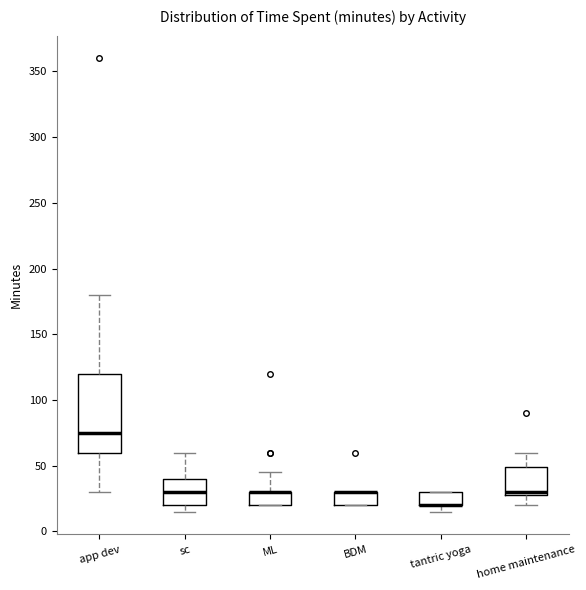

Reading left to right, read every box against the y-axis: the position of its median line, the range the box covers, and the ends of its whiskers. The values are not printed on the chart, so give them approximately, as read against the axis.

app dev: median 75, box 60 to 120, whiskers 30 to 180
sc: median 30, box 20 to 40, whiskers 15 to 60
ML: median 30 (drawn on the box's upper edge), box 20 to 30, whiskers 20 to 45
BDM: median 30 (drawn on the box's upper edge), box 20 to 30, whiskers 20 to 30
tantric yoga: median 20 (drawn on the box's lower edge), box 20 to 30, whiskers 15 to 30
home maintenance: median 30 (just above the box's lower edge), box 30 to 50, whiskers 20 to 60